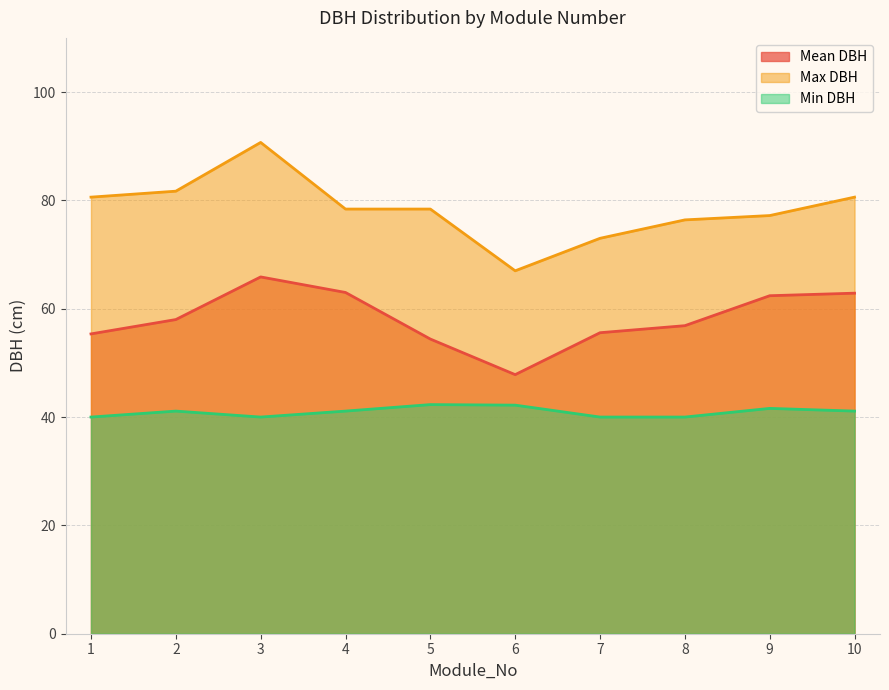

Between 6 and 8, which series saw the biggest shift?

Max DBH